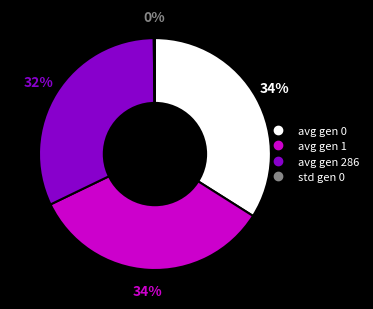

Is the sum of avg gen 0 and avg gen 1 greater than half?

Yes